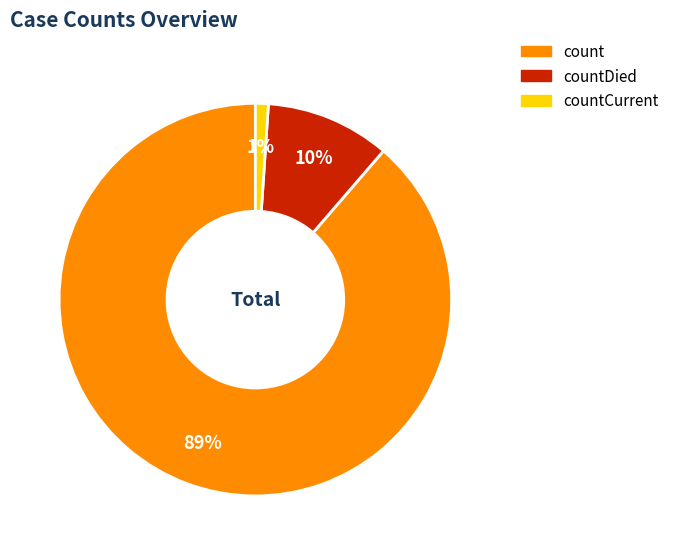

To the nearest percent, what is the average slice percentage?

33%